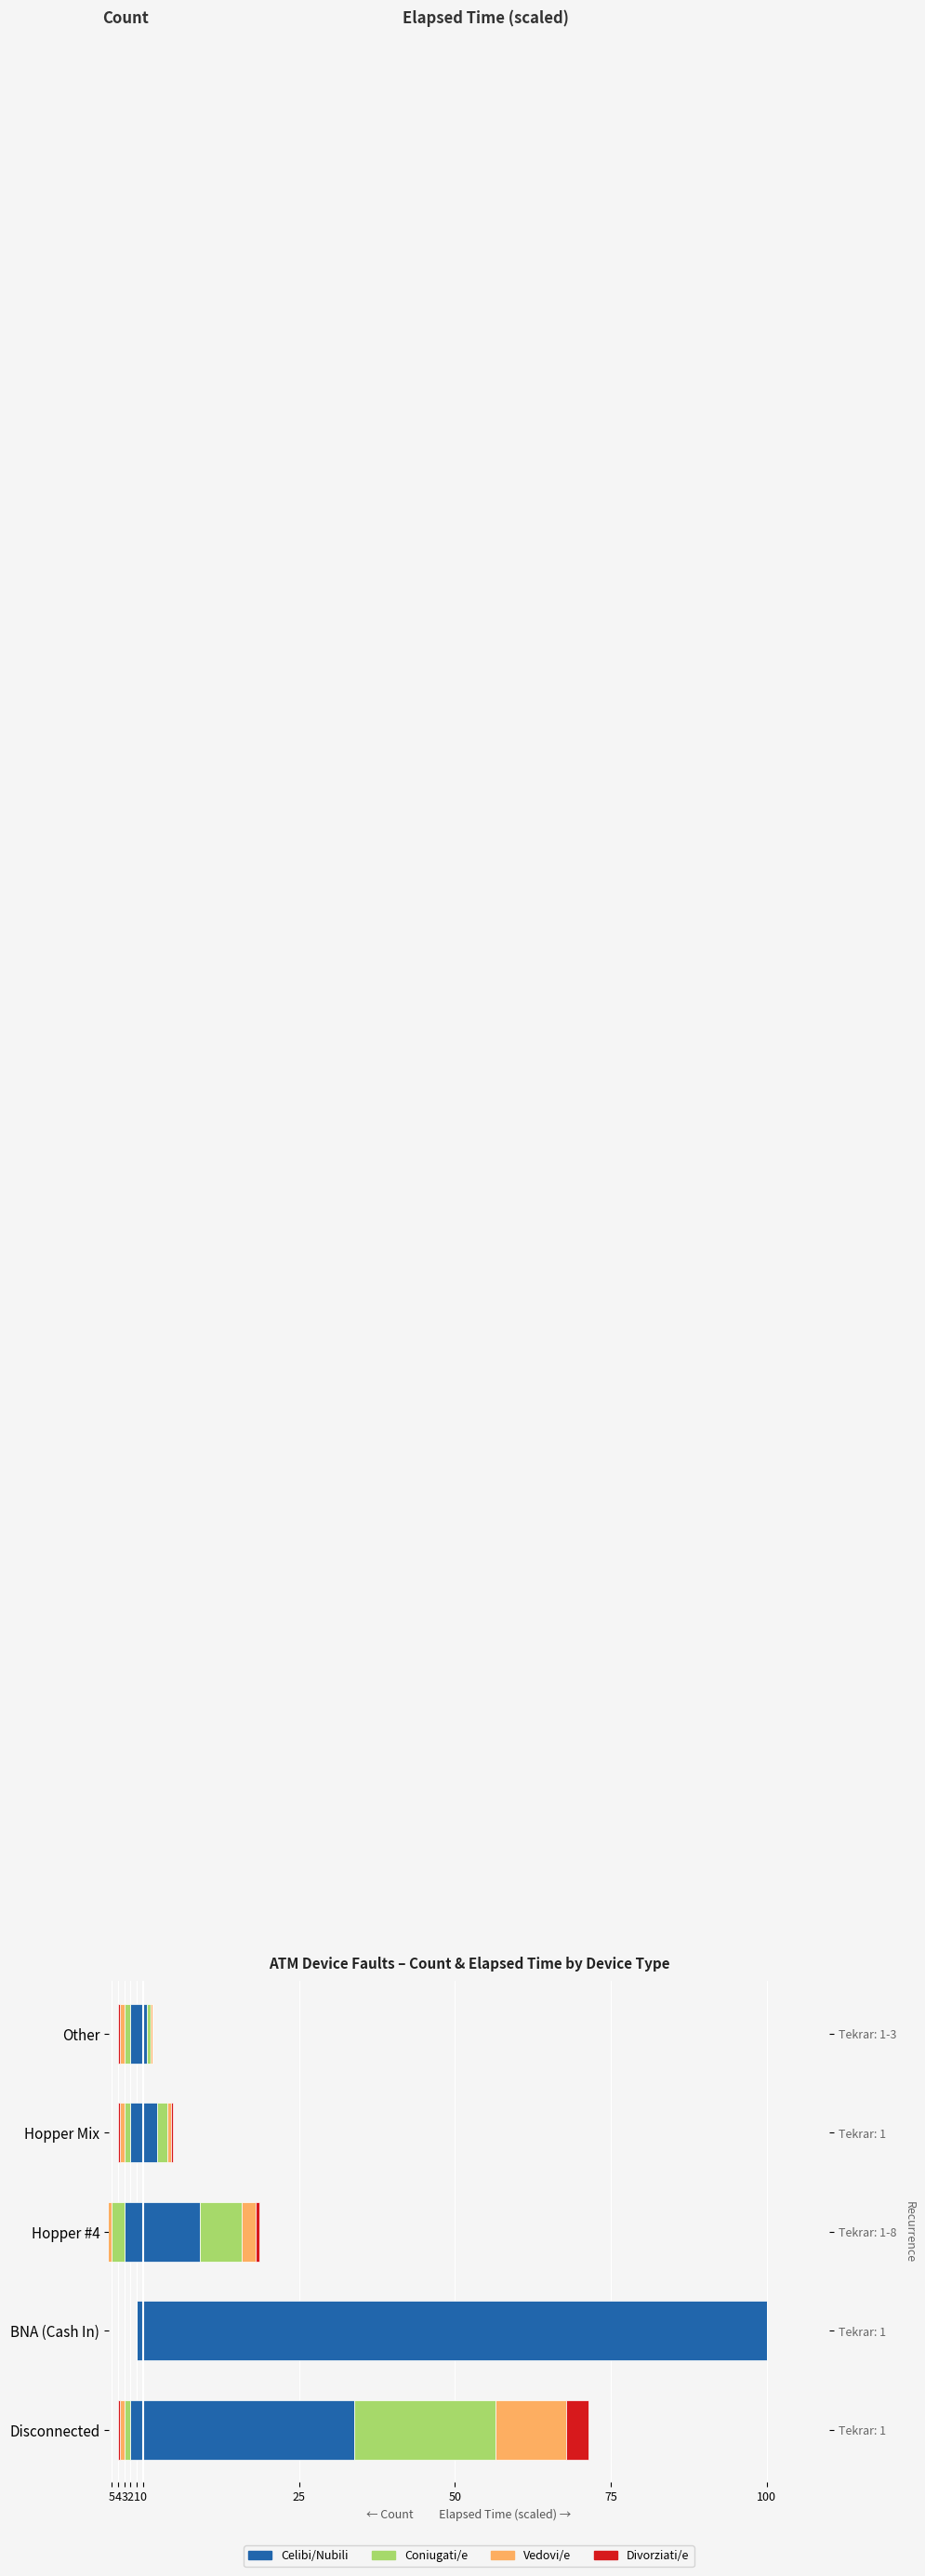

What is the difference between the second highest and minimum values in the Celibi/Nubili series?

1.0